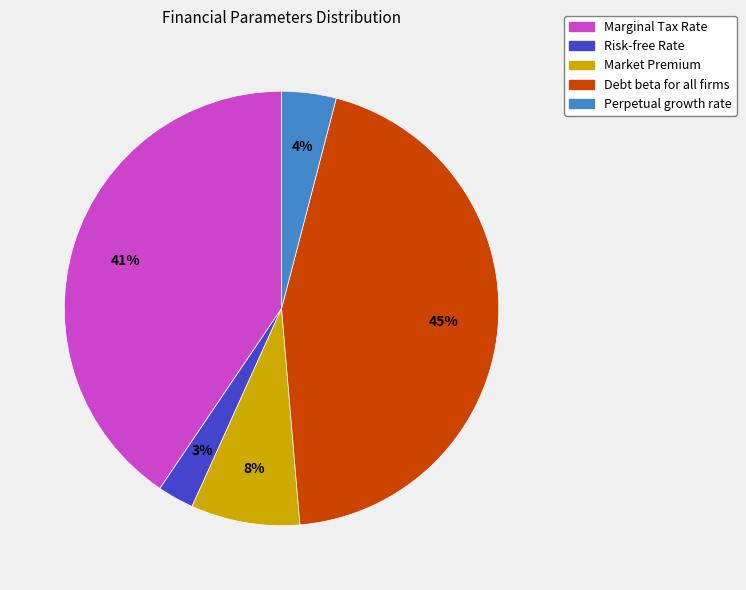

Which category has the smallest portion of the pie?

Risk-free Rate